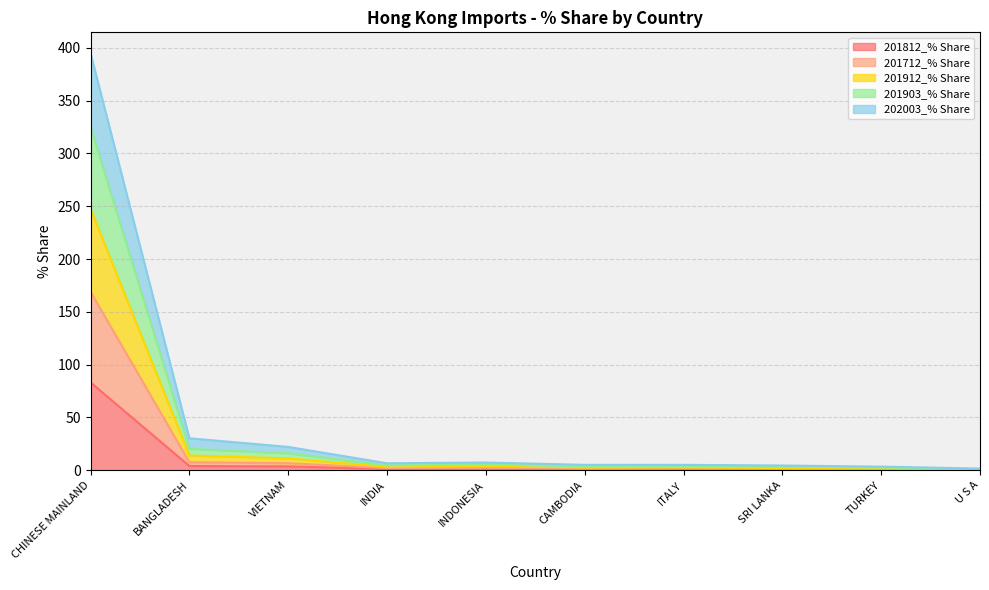

At which category is the sum across all series the highest?

CHINESE MAINLAND